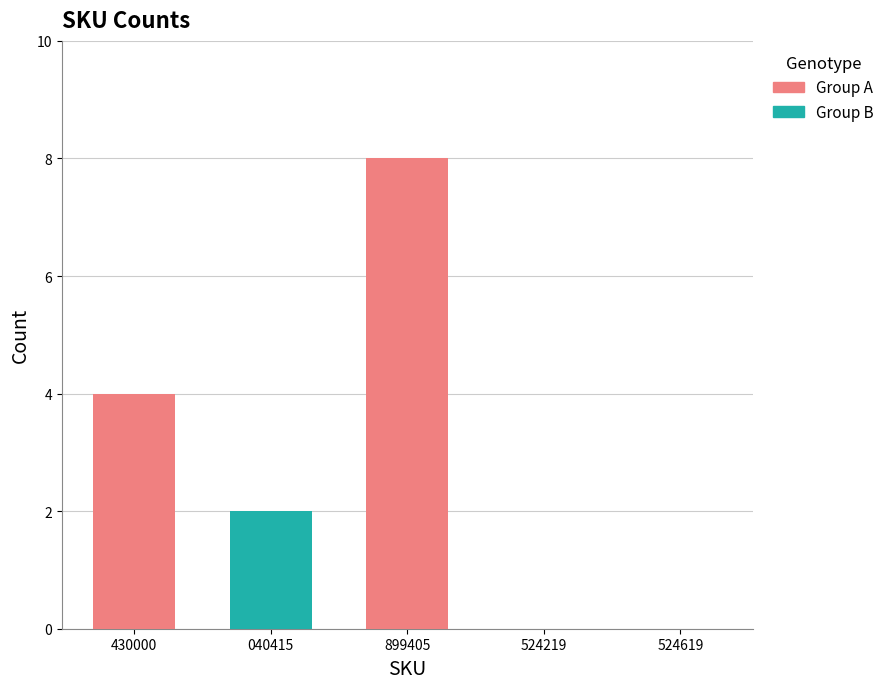

Reading left to right, extract all data points from this chart.

190120001430000=4	110510002040415=2	140518001899405=8	150510020524219=0	160553000524619=0